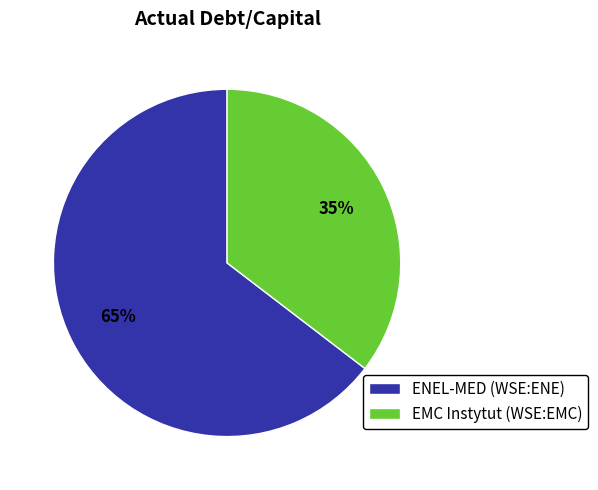

To the nearest percent, what is the combined percentage of EMC Instytut (WSE:EMC) and ENEL-MED (WSE:ENE)?

100%